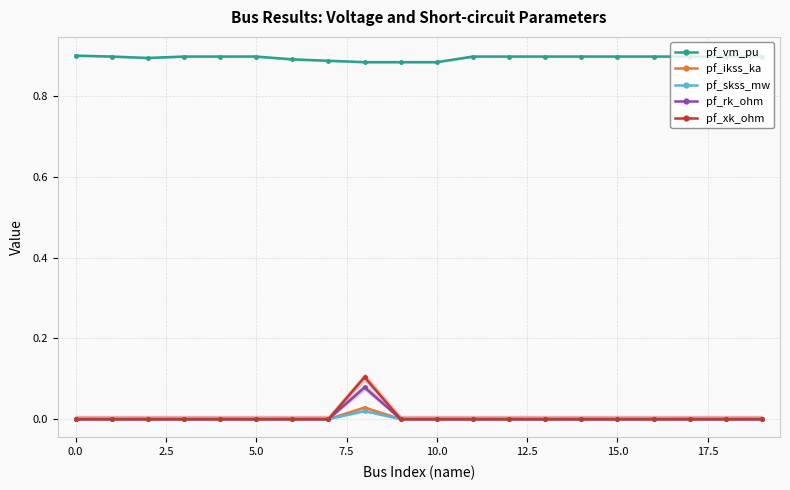

What position from the right is 16?

4